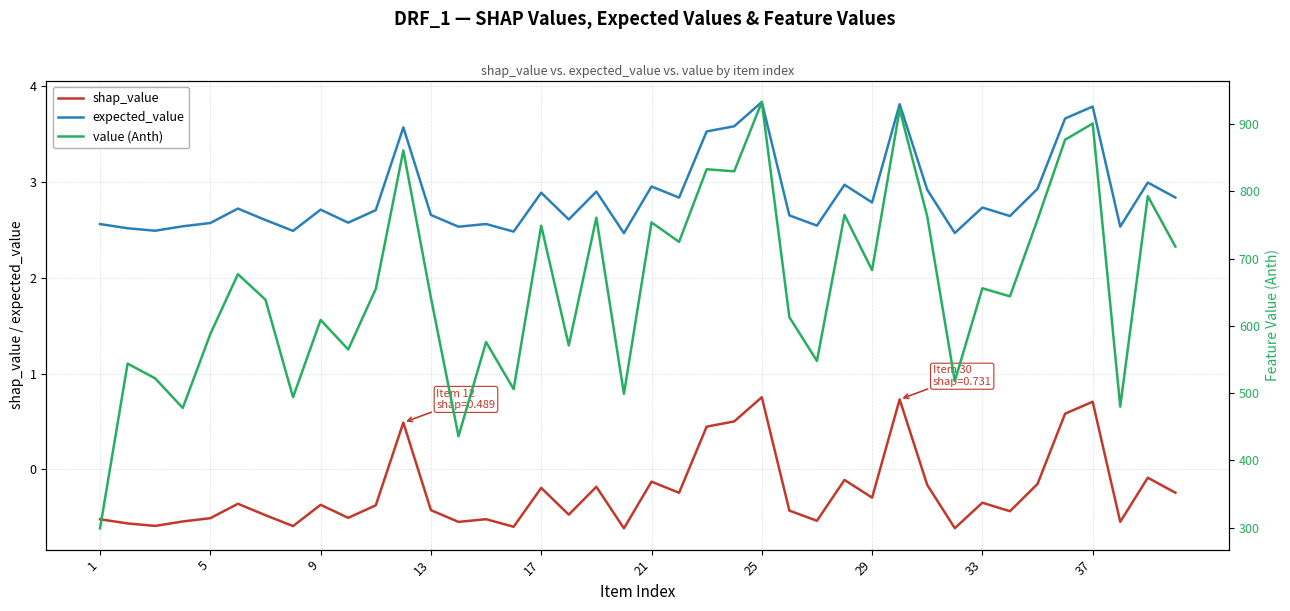

What is the highest value of the shap_value series?

0.8